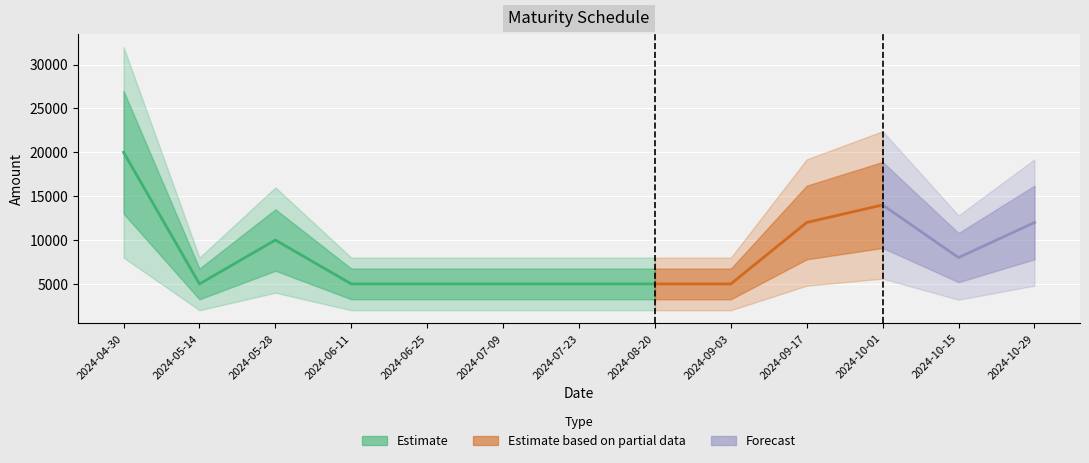

What position from the left is 2024-09-03?

9